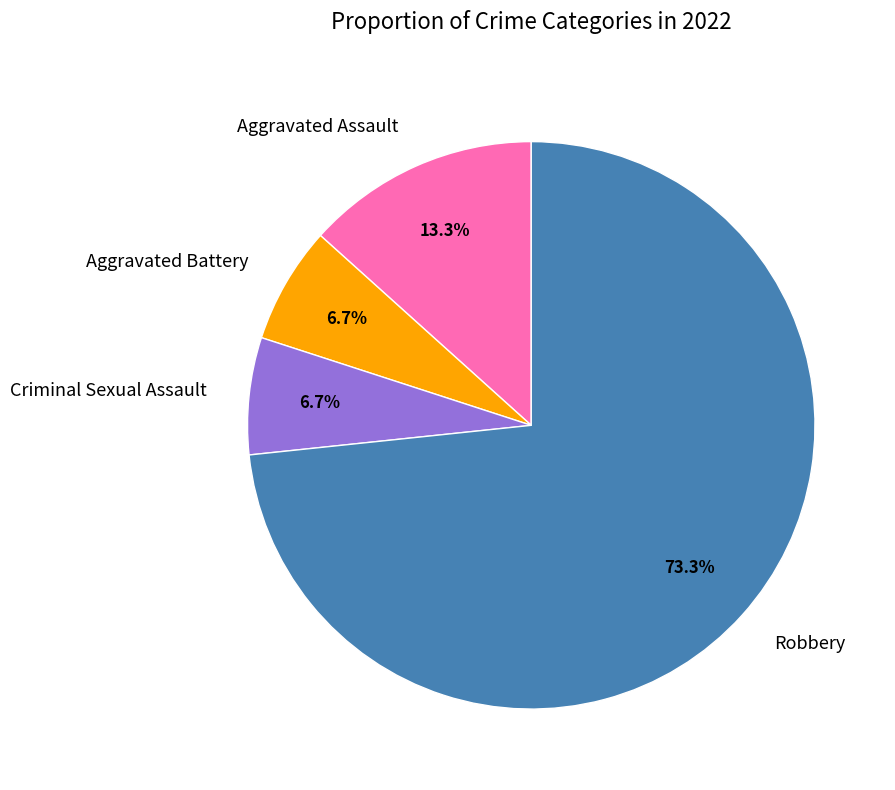

Is Criminal Sexual Assault the majority of the pie?

No